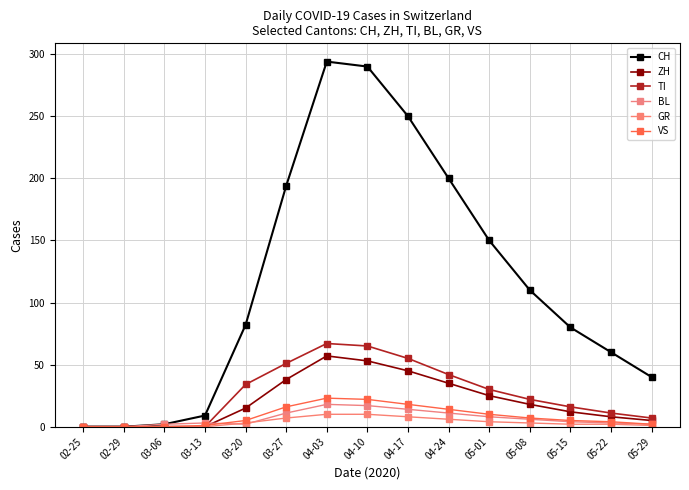

True or false: GR and VS intersect in this chart.

False